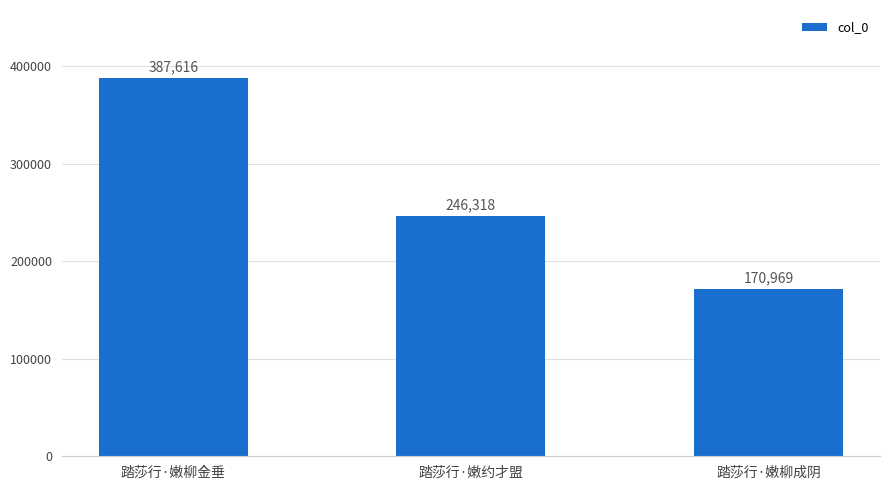

Which has a higher value, 踏莎行·嫩柳金垂 or 踏莎行·嫩柳成阴?

踏莎行·嫩柳金垂